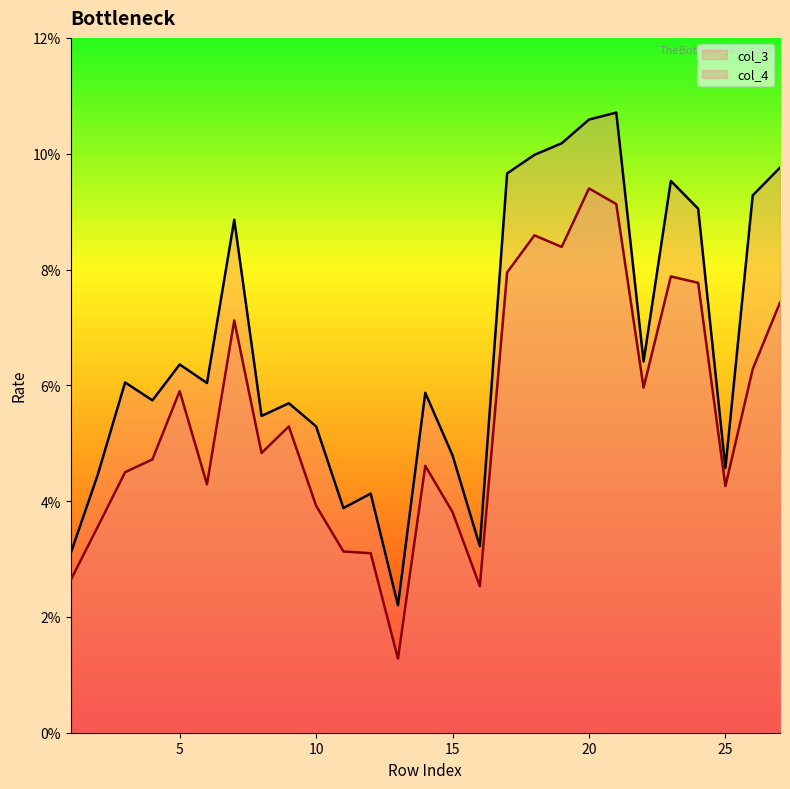

Between 10 and 16, which series saw the biggest shift?

col_3